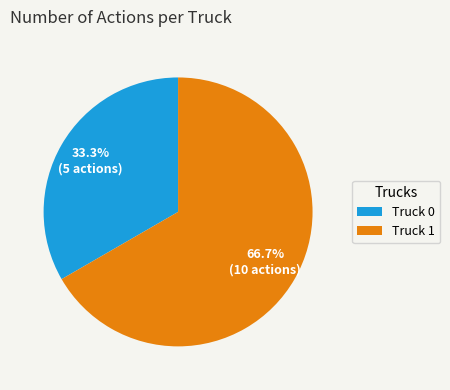

To the nearest percent, what is the average slice percentage?

50%